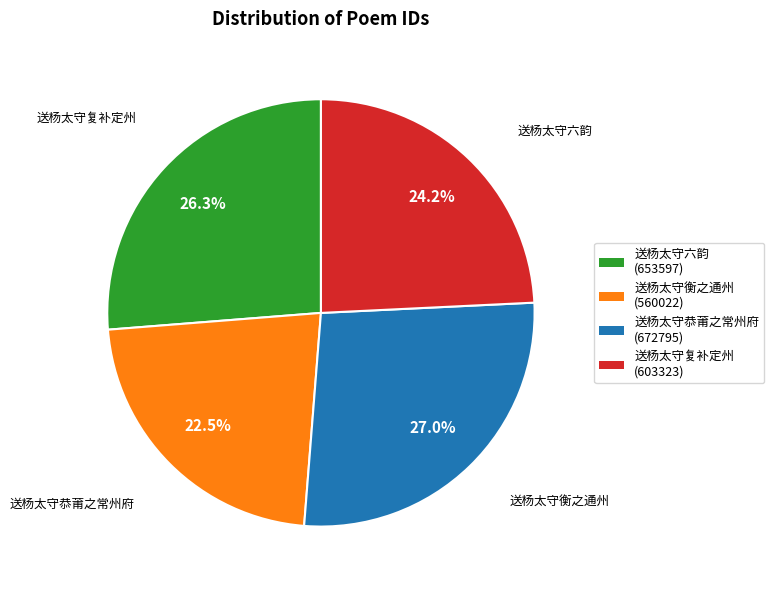

Is it true that 送杨太守恭莆之常州府 is 36% of the pie?

False